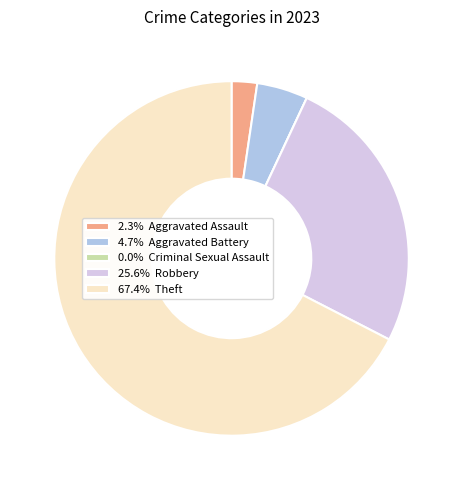

What is the ratio of the value at 25.6% Robbery to the value at 67.4% Theft?

0.4